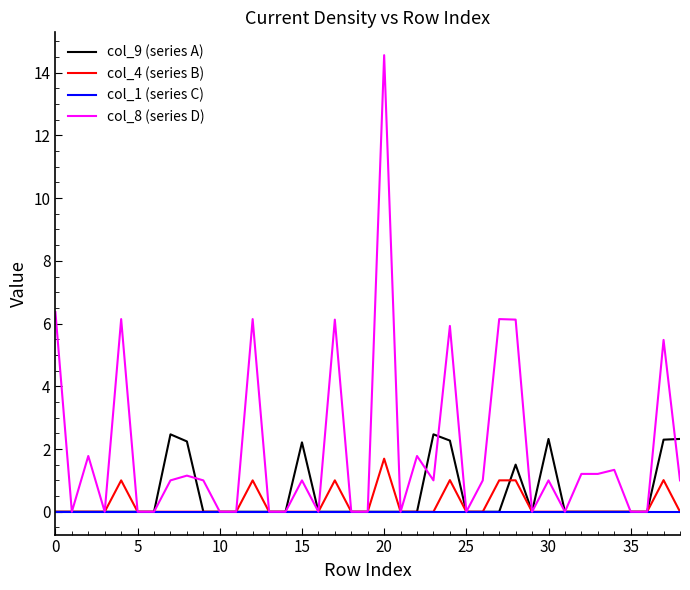

Which series has the largest total across all categories?

col_8 (series D)